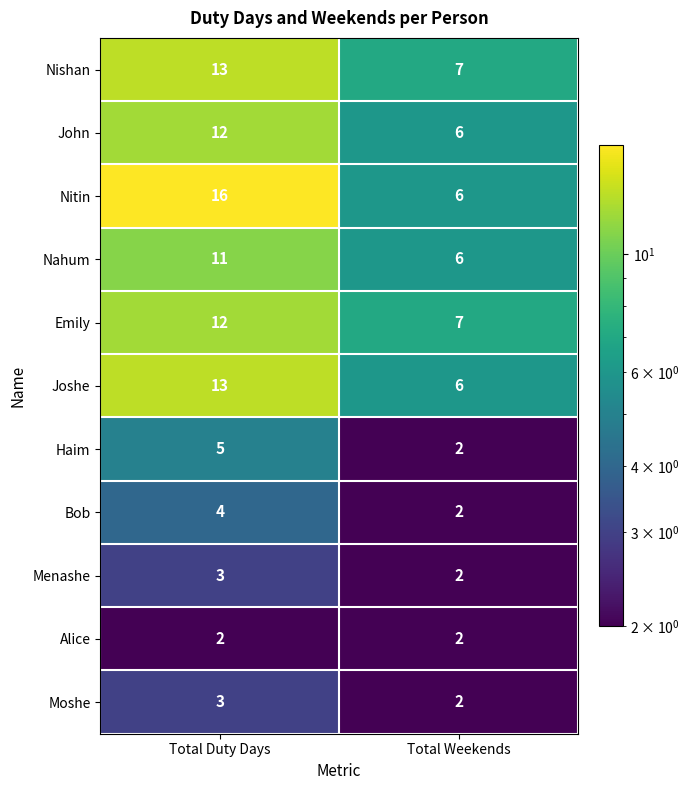

How many categories are shown in the chart?

2